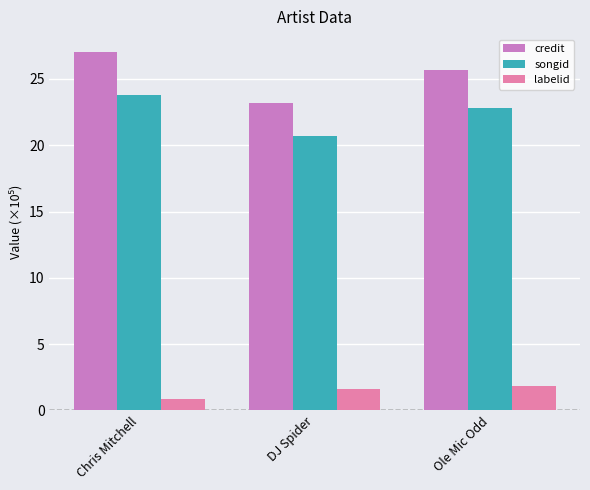

What is the spread (max minus min) of values at Chris Mitchell?

26.2